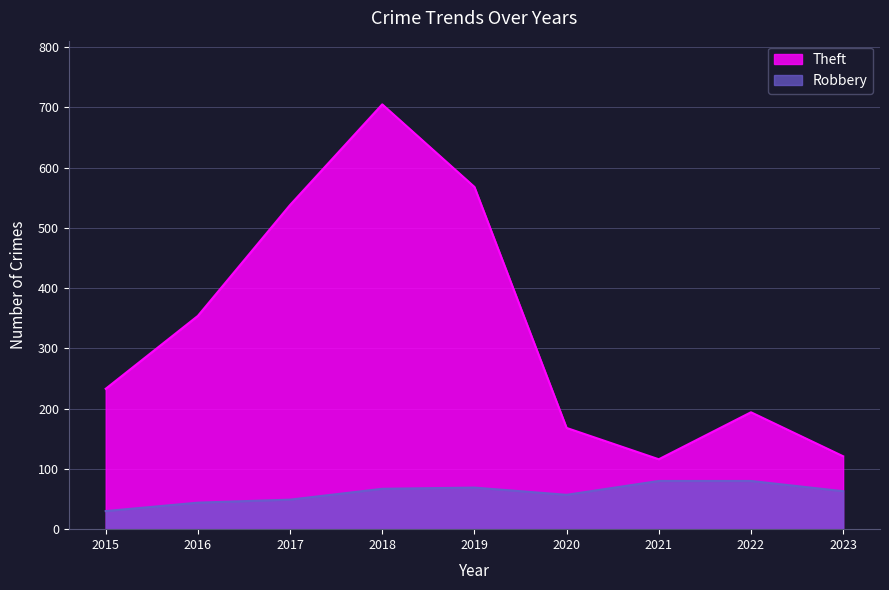

How many values in the Robbery series are below 63?

4